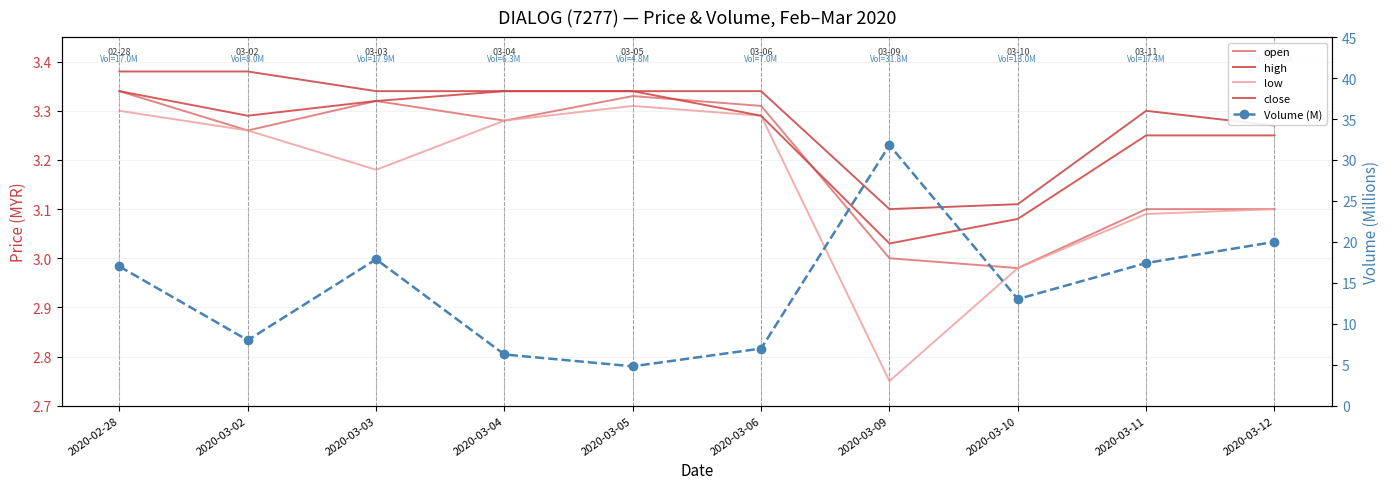

Which series has the widest spread of values?

Volume (M)